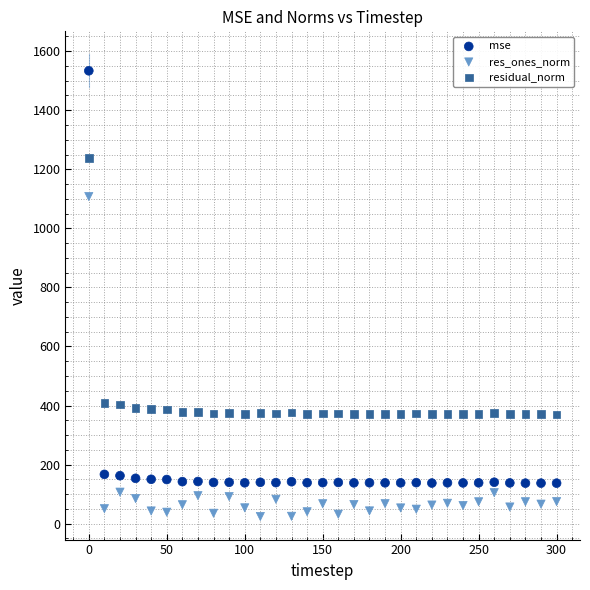

Which series reaches the minimum Y coordinate?

res_ones_norm